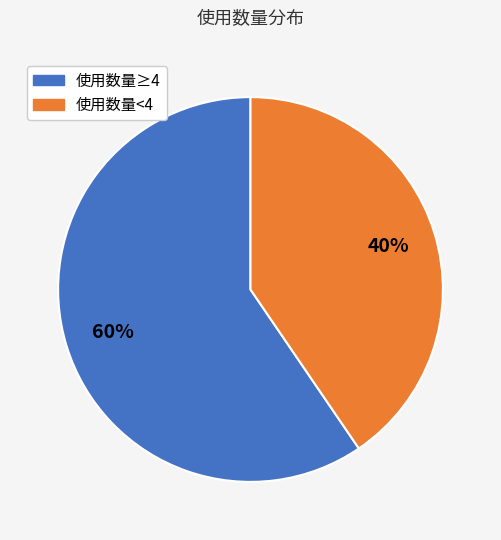

To the nearest percent, what is the average slice percentage?

50%